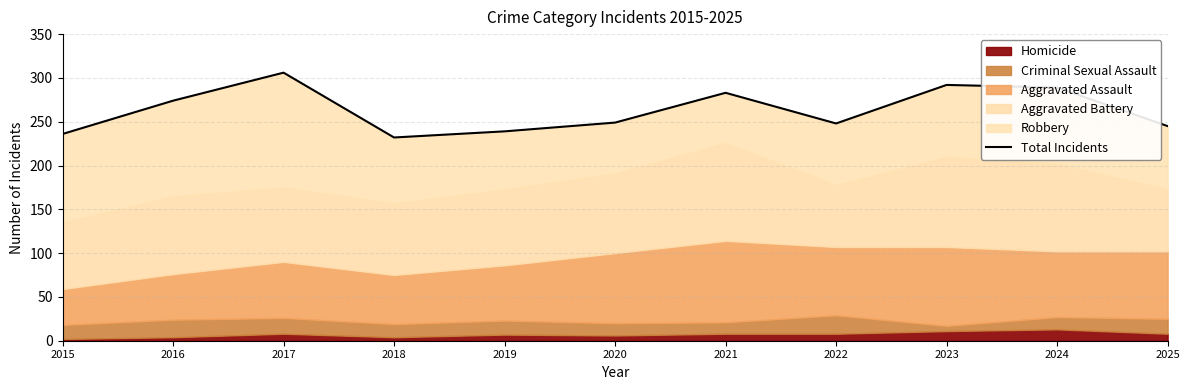

List the labels in order of value, largest first.

2017, 2023, 2024, 2021, 2016, 2020, 2022, 2025, 2019, 2015, 2018